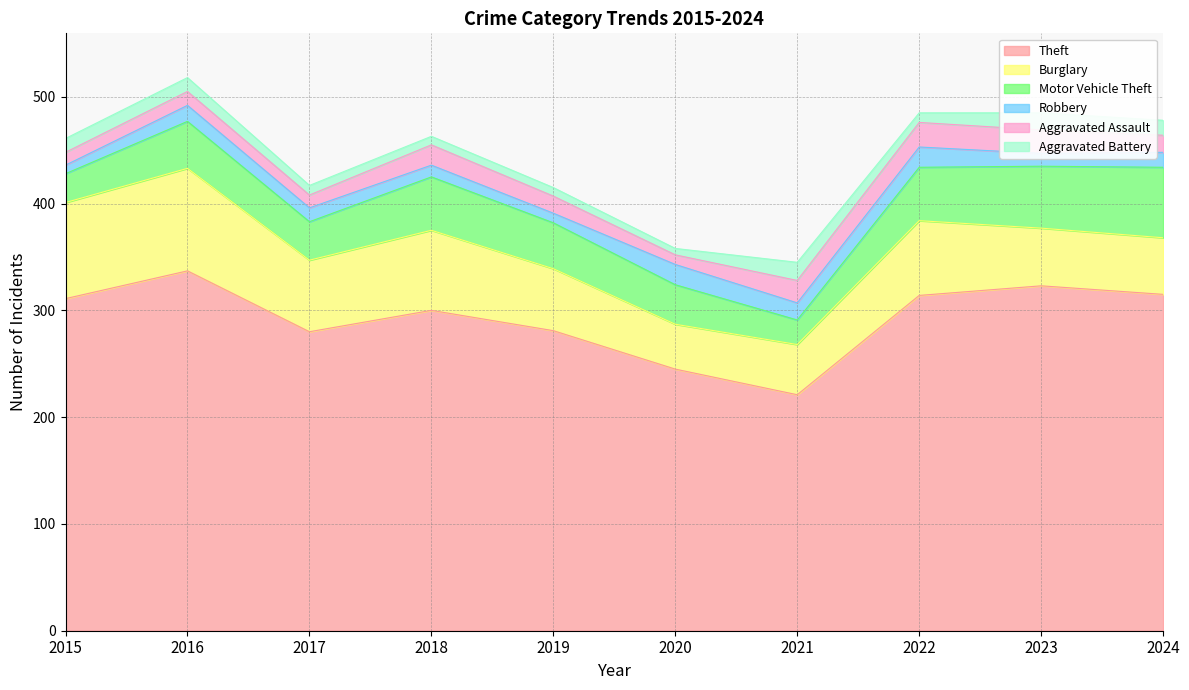

Reading left to right, extract all data points from this chart.

Theft: 311	337	280	300	281	245	221	314	323	315
Burglary: 90	96	67	75	58	42	47	70	54	53
Motor Vehicle Theft: 27	44	36	50	43	37	23	50	58	66
Robbery: 8	15	13	11	9	19	16	19	12	14
Aggravated Assault: 12	13	12	19	16	9	21	23	22	16
Aggravated Battery: 13	13	9	8	8	6	17	9	16	14